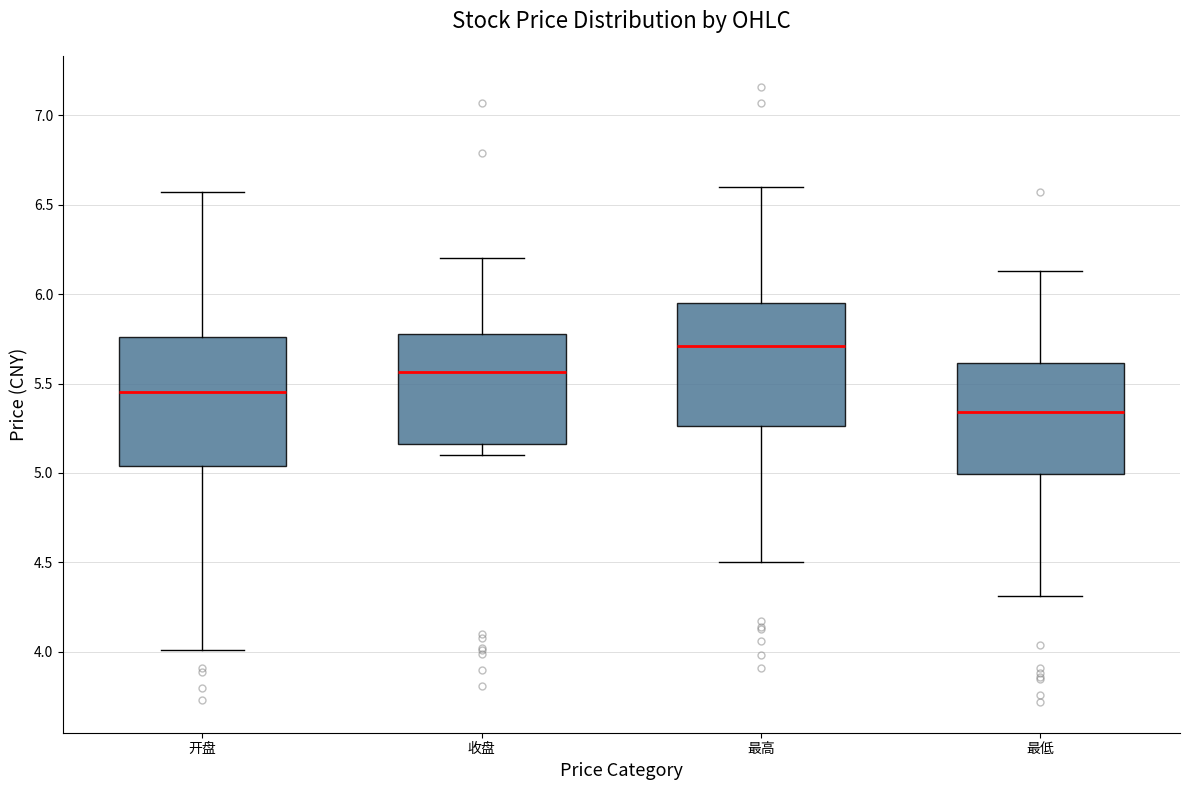

Where does the median line of the box for 最高 sit on the y-axis? The values are not printed on the chart, so give them approximately, as read against the axis.

5.70